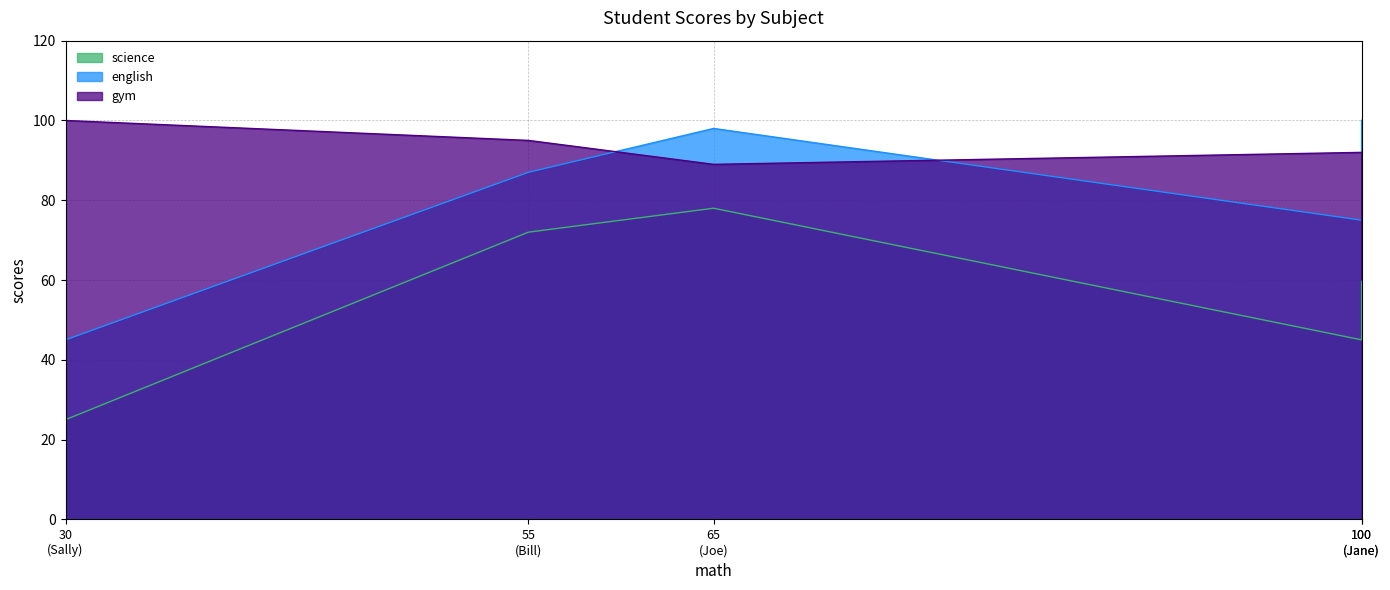

What are all the series names shown in the legend?

science, english, gym